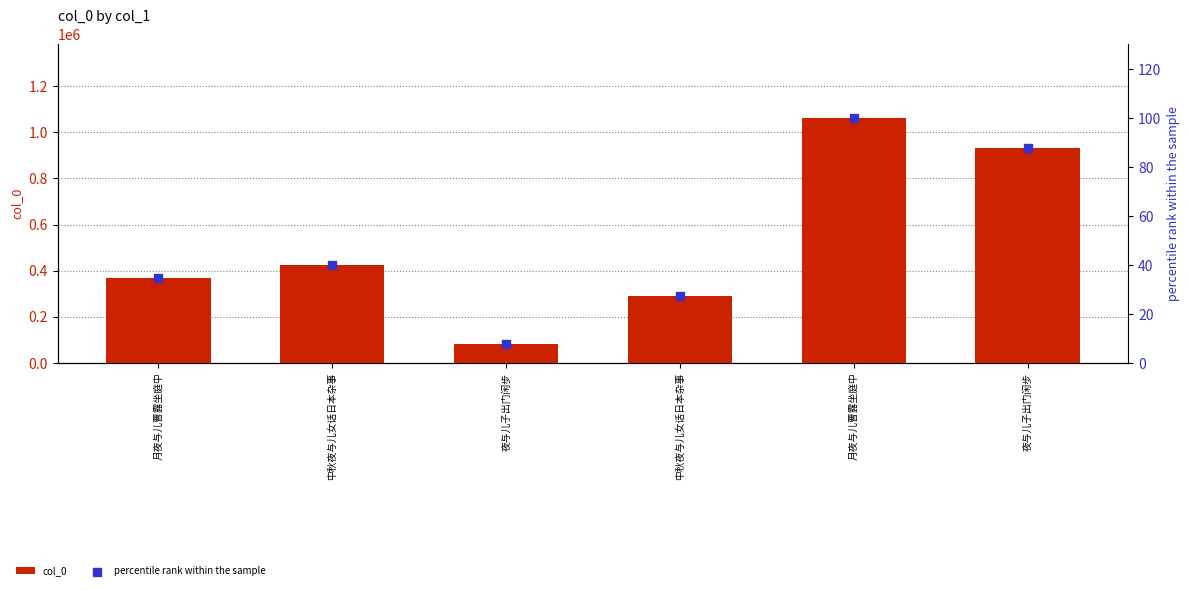

At how many categories does at least one series exceed 256000?

5